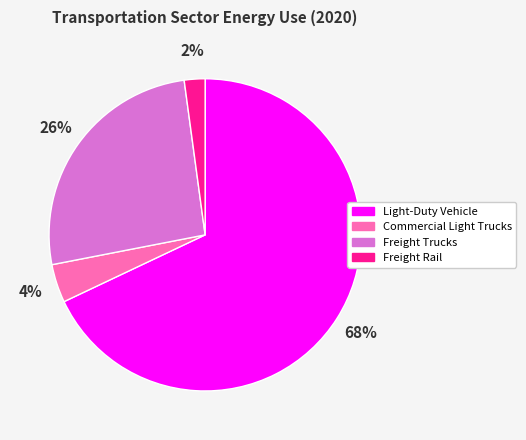

What is the largest slice in the pie chart?

Light-Duty Vehicle